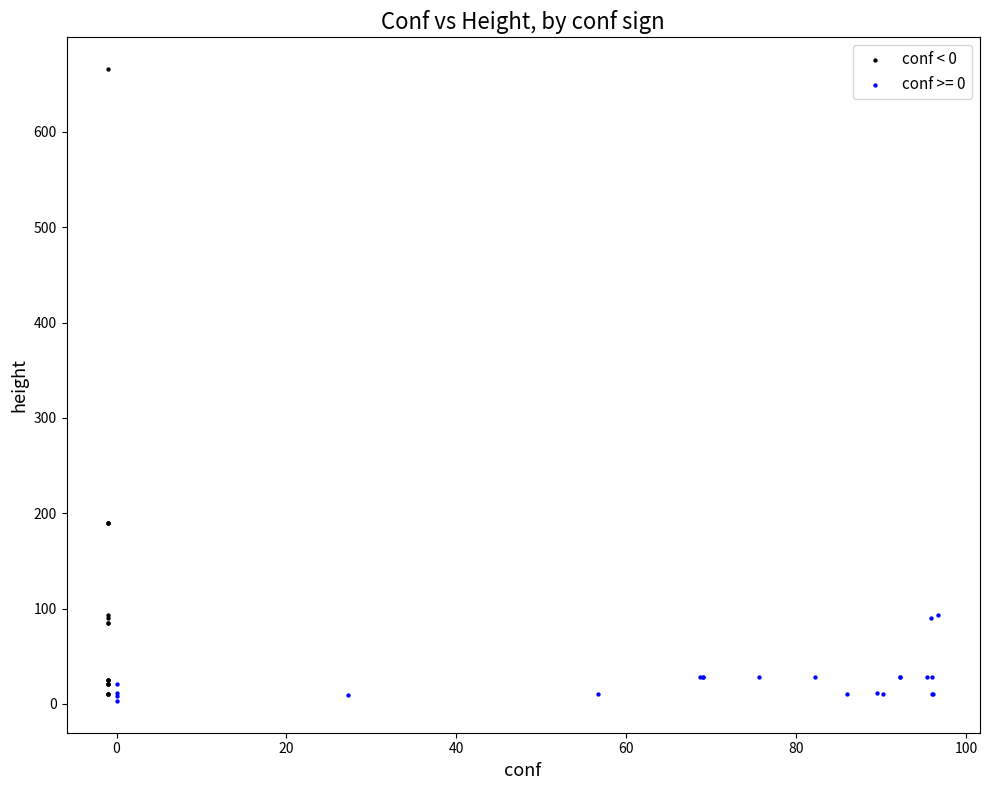

Which series reaches the maximum Y coordinate?

conf < 0